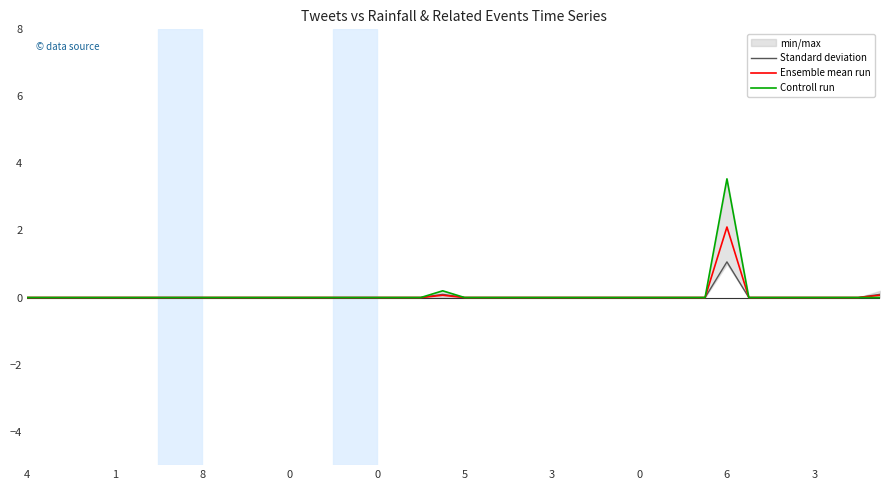

Is it true that Standard deviation equals 0.0 at 8?

True